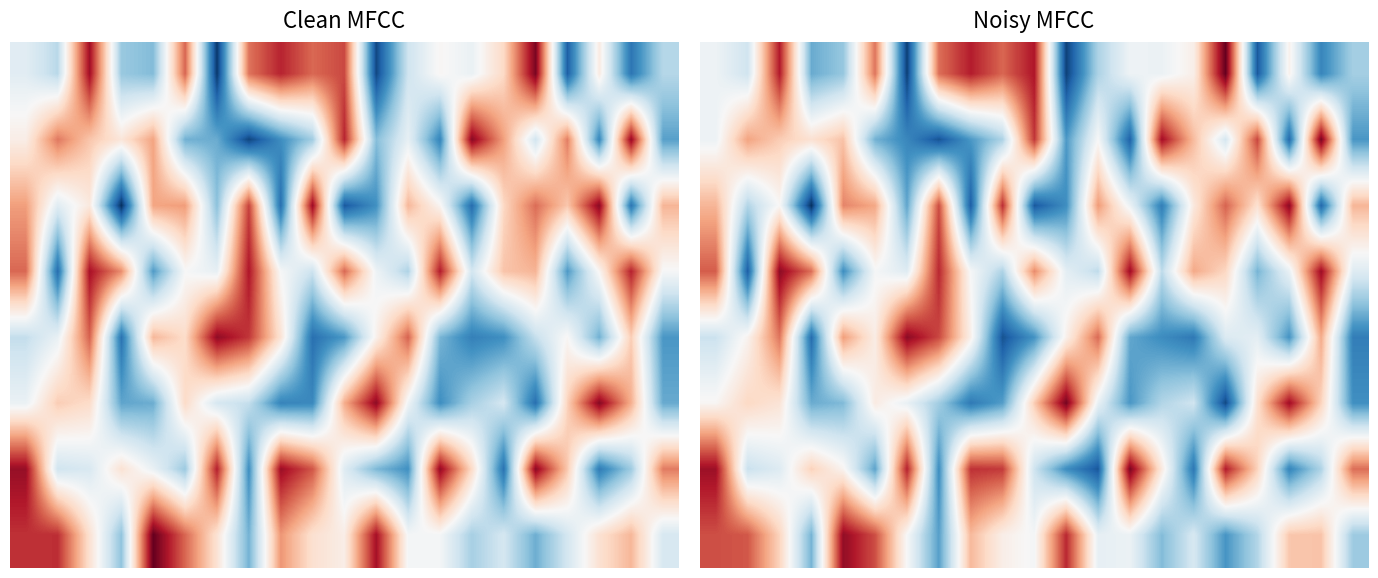

What is the total value across all series at 13?

3891522